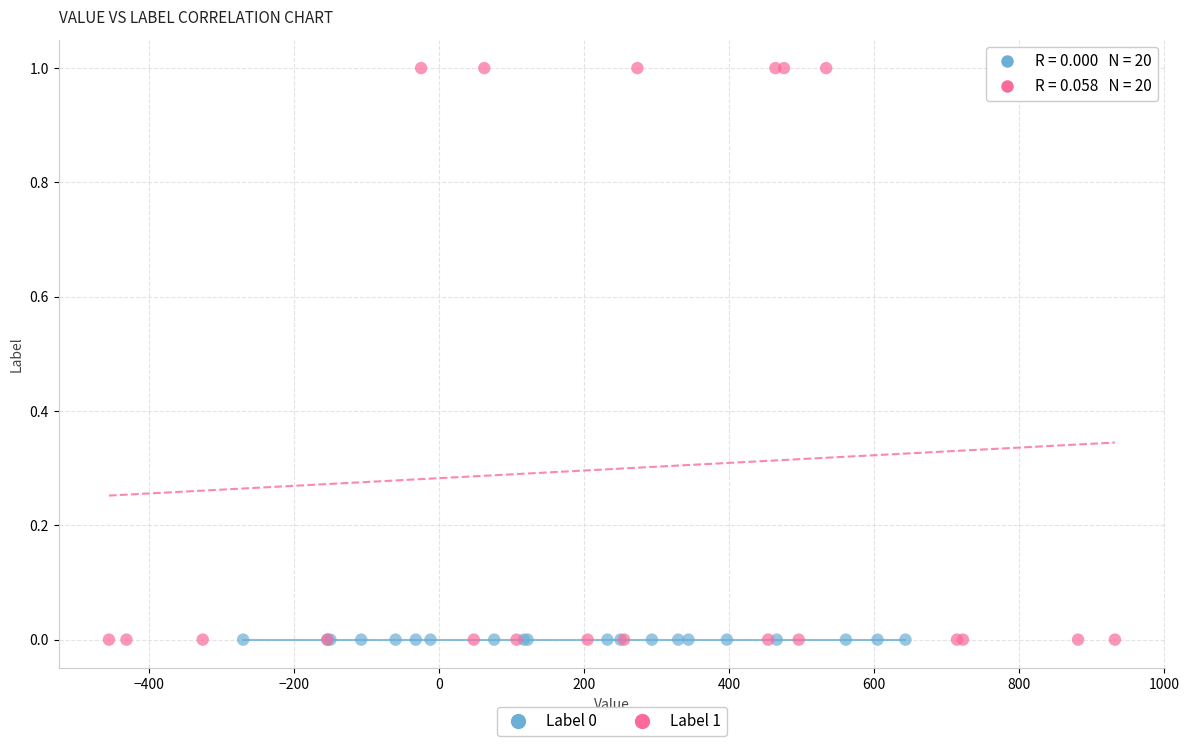

What are all the series names shown in the legend?

Label 0, Label 1